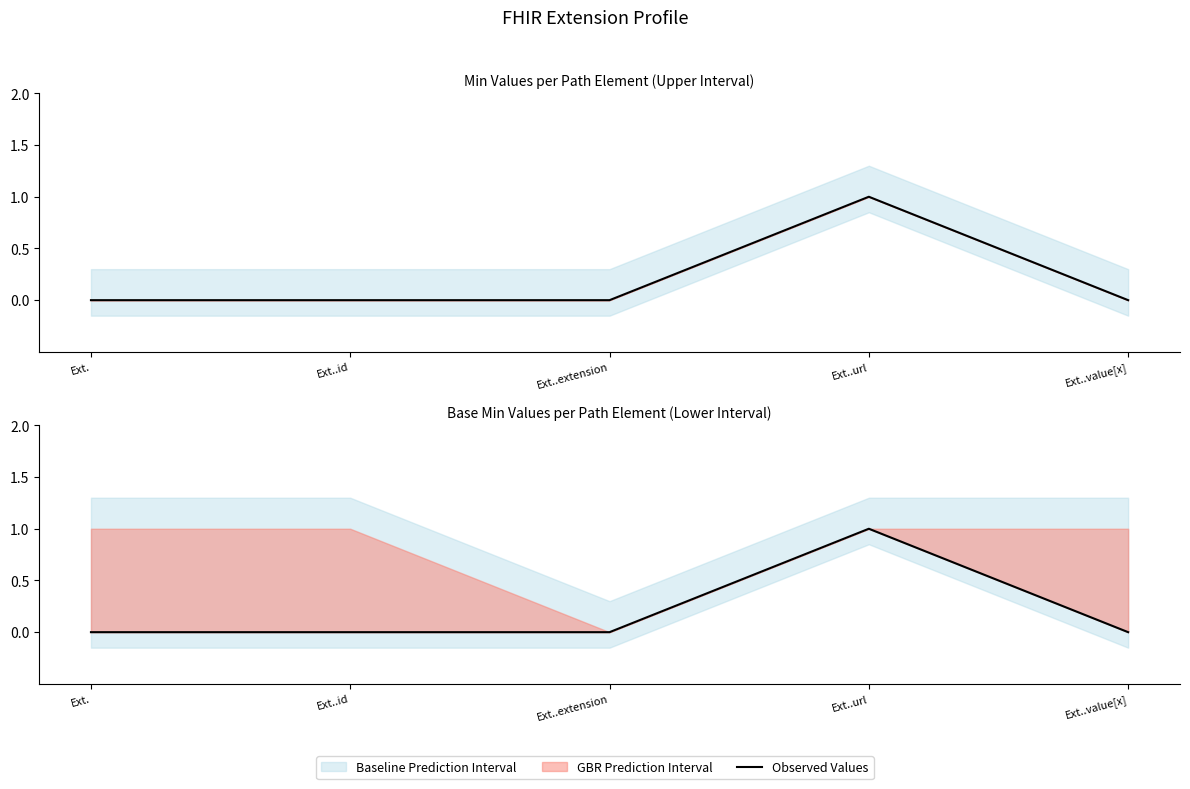

The chart shows a value of 0 at Ext..extension. True or false?

True